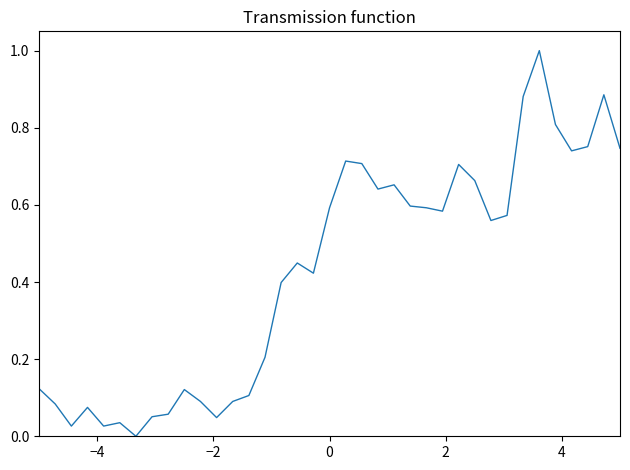

What is the sum of all values?

15.8